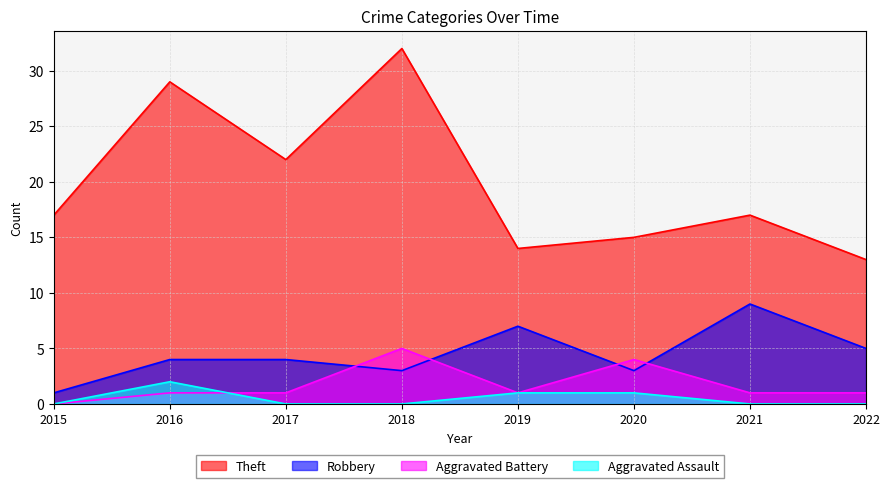

What is the greatest value displayed?

32